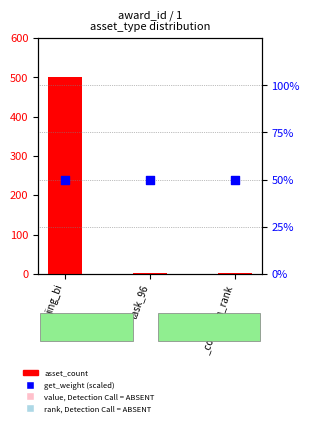

Which series has the widest spread of Y values?

asset_count